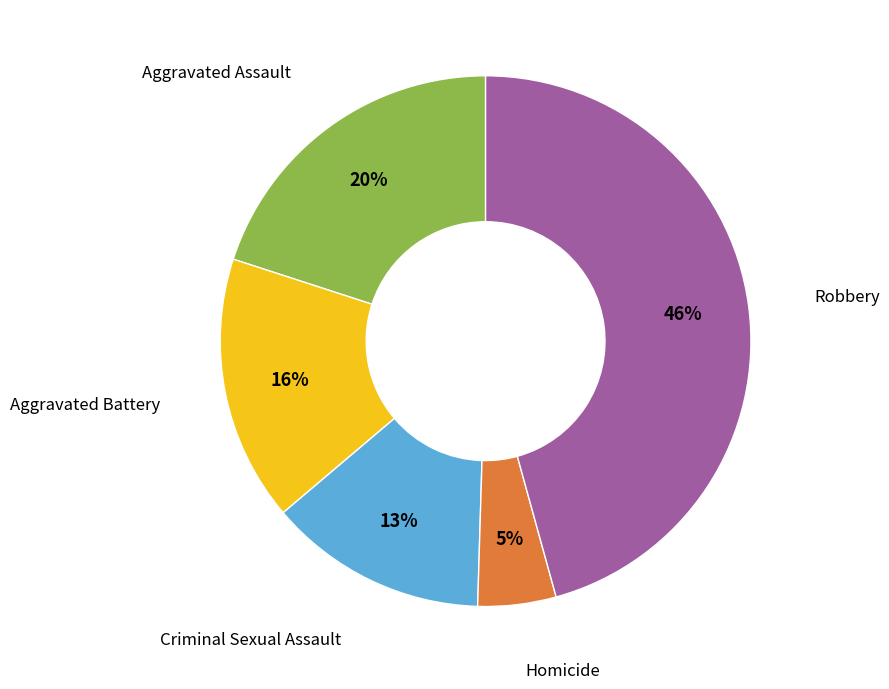

To the nearest percent, what is the difference between the largest and smallest slice percentages?

41%